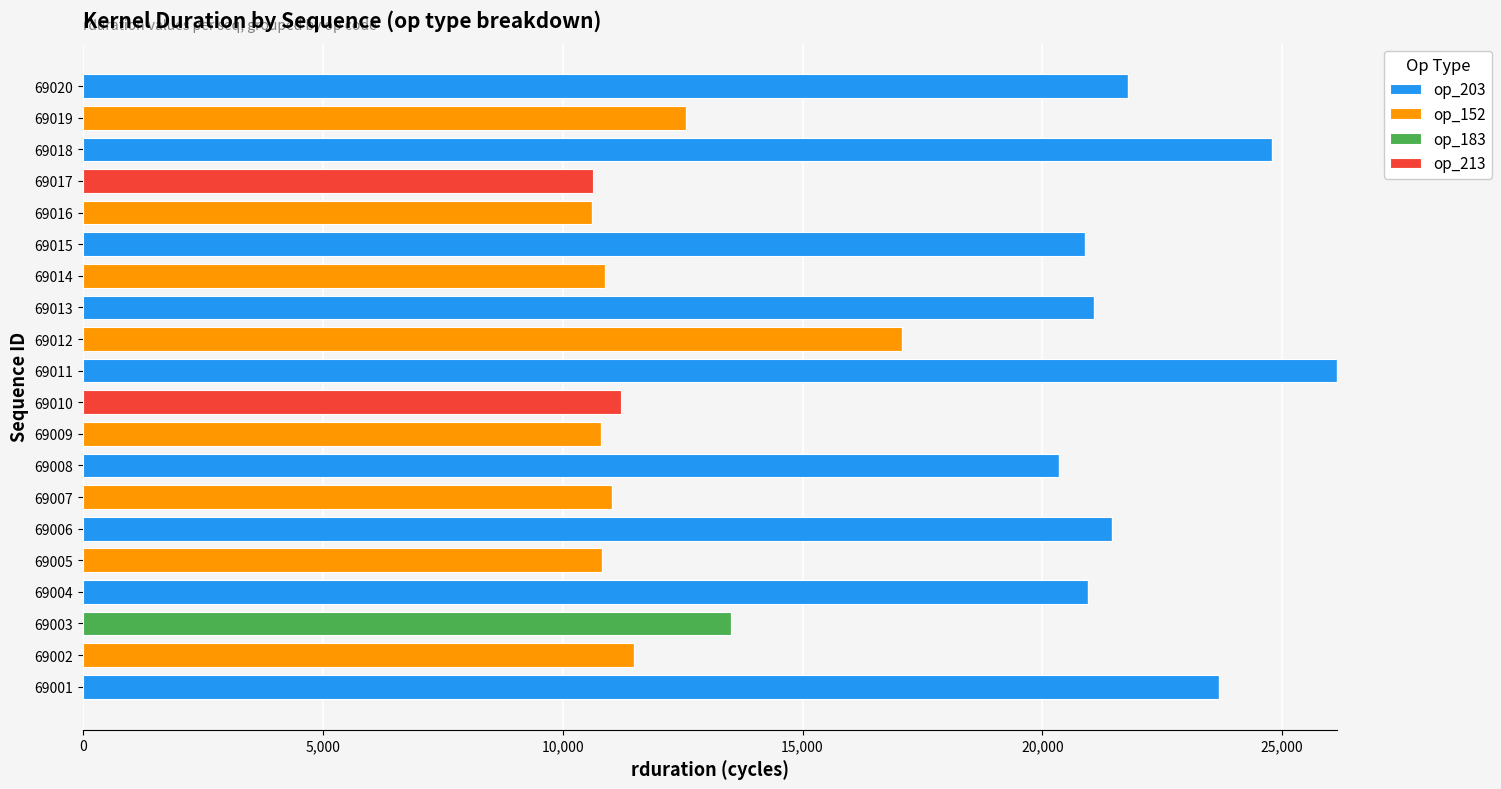

True or false: op_203 has a value of 20887 at 69015.

True